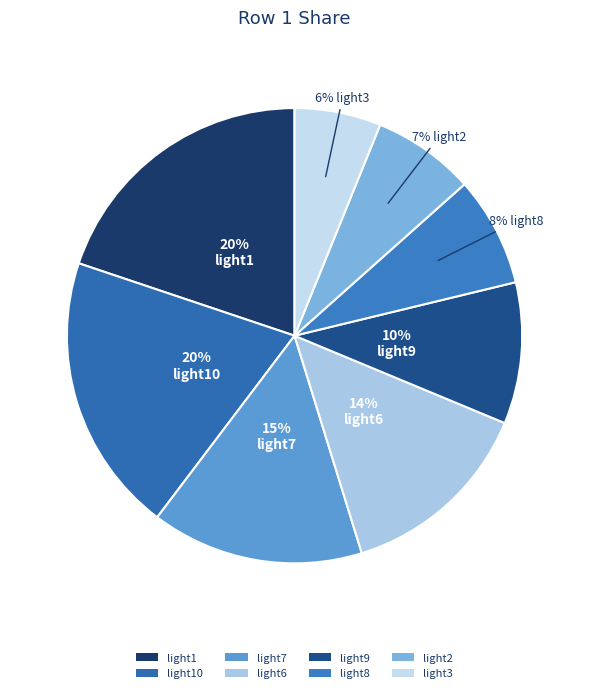

What is the smallest slice in the pie chart?

light3